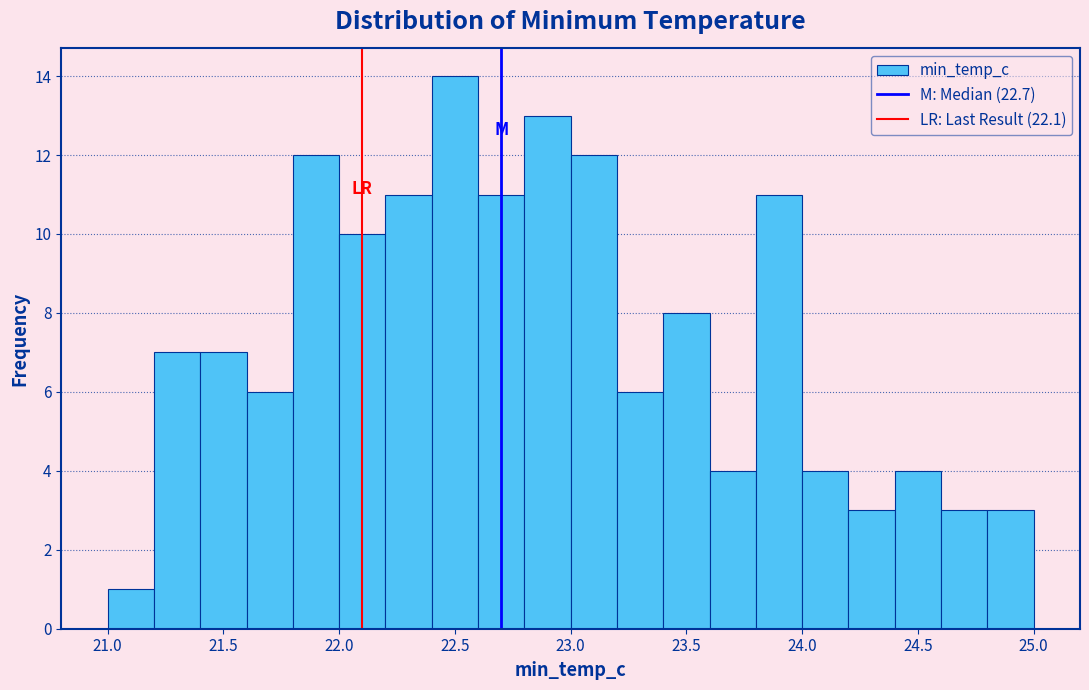

Reading left to right, transcribe this chart: for each bar, give the range it covers on the x-axis and its height. The values are not printed on the chart, so give them approximately, as read against the axis.

21.0 to 21.2: 1
21.2 to 21.4: 7
21.4 to 21.6: 7
21.6 to 21.8: 6
21.8 to 22.0: 12
22.0 to 22.2: 10
22.2 to 22.4: 11
22.4 to 22.6: 14
22.6 to 22.8: 11
22.8 to 23.0: 13
23.0 to 23.2: 12
23.2 to 23.4: 6
23.4 to 23.6: 8
23.6 to 23.8: 4
23.8 to 24.0: 11
24.0 to 24.2: 4
24.2 to 24.4: 3
24.4 to 24.6: 4
24.6 to 24.8: 3
24.8 to 25.0: 3